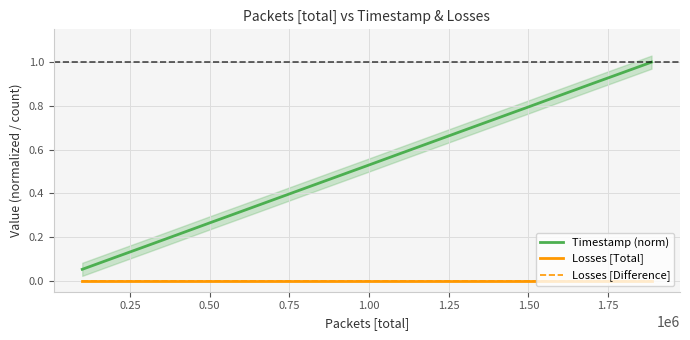

Rank the series by their maximum value, from lowest to highest.

Losses [Total], Losses [Difference], Timestamp (norm)